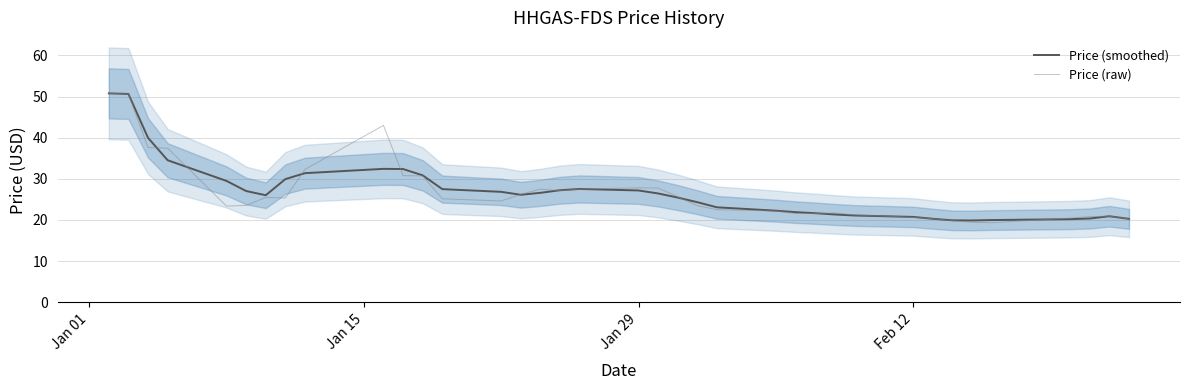

Reading left to right, transcribe all the data shown in this chart.

Price (smoothed): 50.8	50.6	40.0	34.5	29.5	27.0	26.0	29.9	31.4	32.4	32.4	30.8	27.5	26.8	26.1	26.6	27.2	27.5	27.2	26.4	25.4	24.3	23.1	22.2	21.9	21.6	21.3	21.1	20.7	20.3	19.9	19.9	20.0	20.2	20.3	20.9	20.3
Price (raw): 50.8	50.6	37.6	37.4	23.4	23.5	25.5	25.3	32.3	43.0	30.8	30.7	25.1	24.6	26.2	27.5	27.1	27.5	27.8	27.8	25.6	23.5	22.5	22.2	21.6	21.5	21.7	21.2	20.6	20.3	19.8	19.4	19.3	20.5	20.8	20.9	20.3